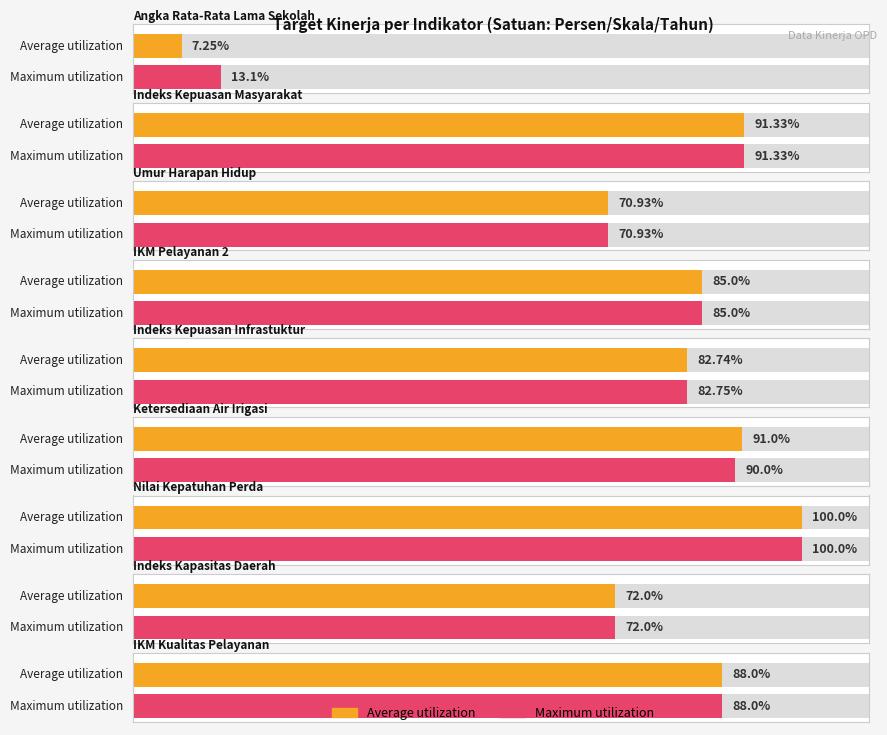

Reading right to left, transcribe all the data shown in this chart.

Average utilization: 88.0	72.0	100.0	91.0	82.7	85.0	70.9	91.3	7.2
Maximum utilization: 88.0	72.0	100.0	90.0	82.8	85.0	70.9	91.3	13.1